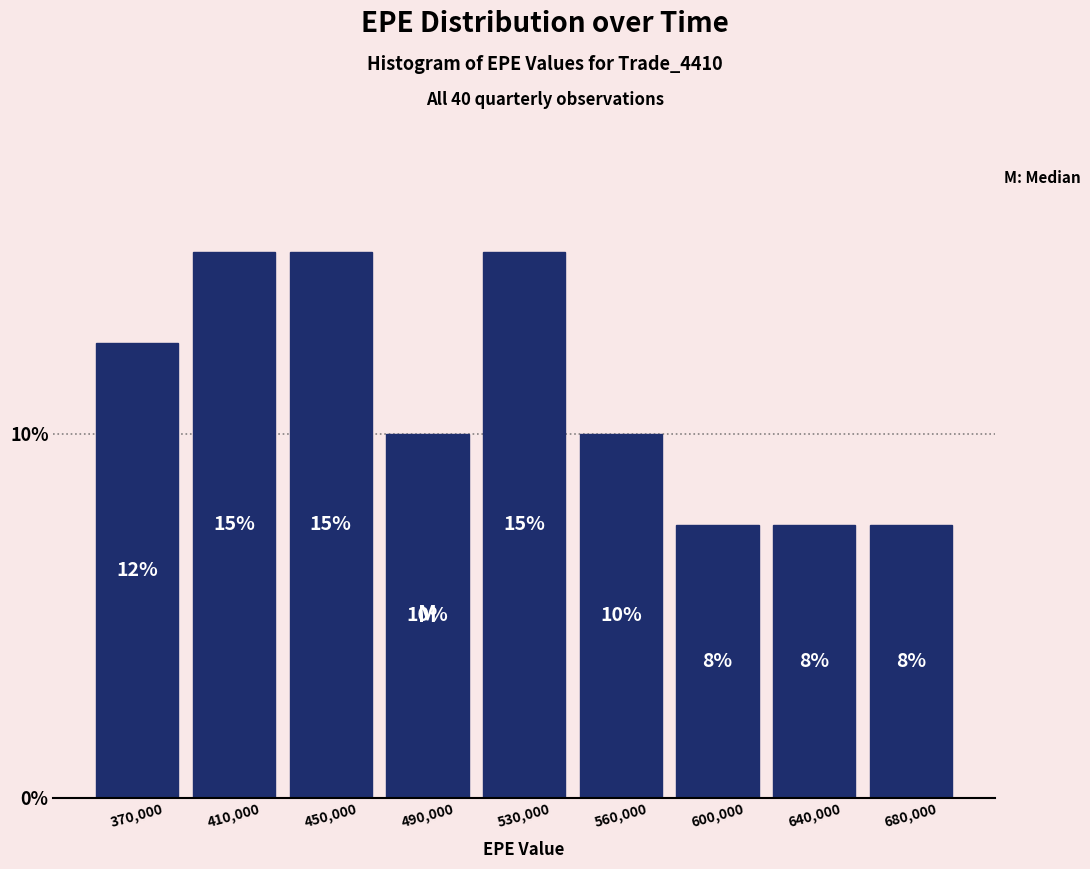

Where does the data first go above 10?

370,000